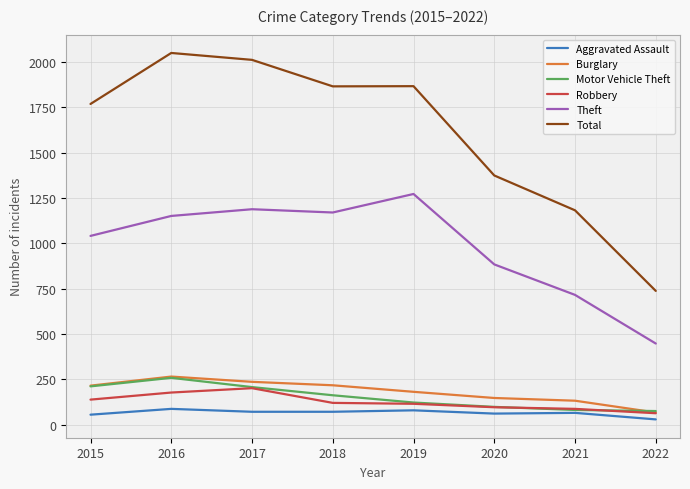

What is the difference between the maximum and second lowest values in the Robbery series?

114